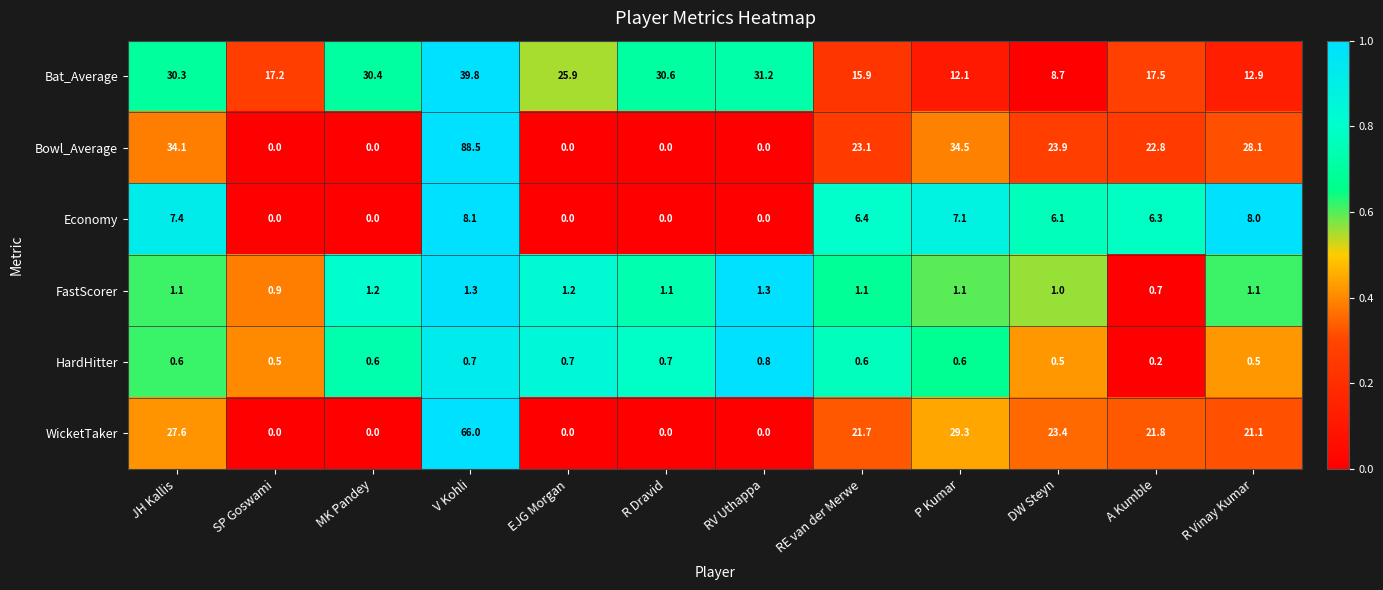

The value of FastScorer at P Kumar is 1.1. True or false?

True